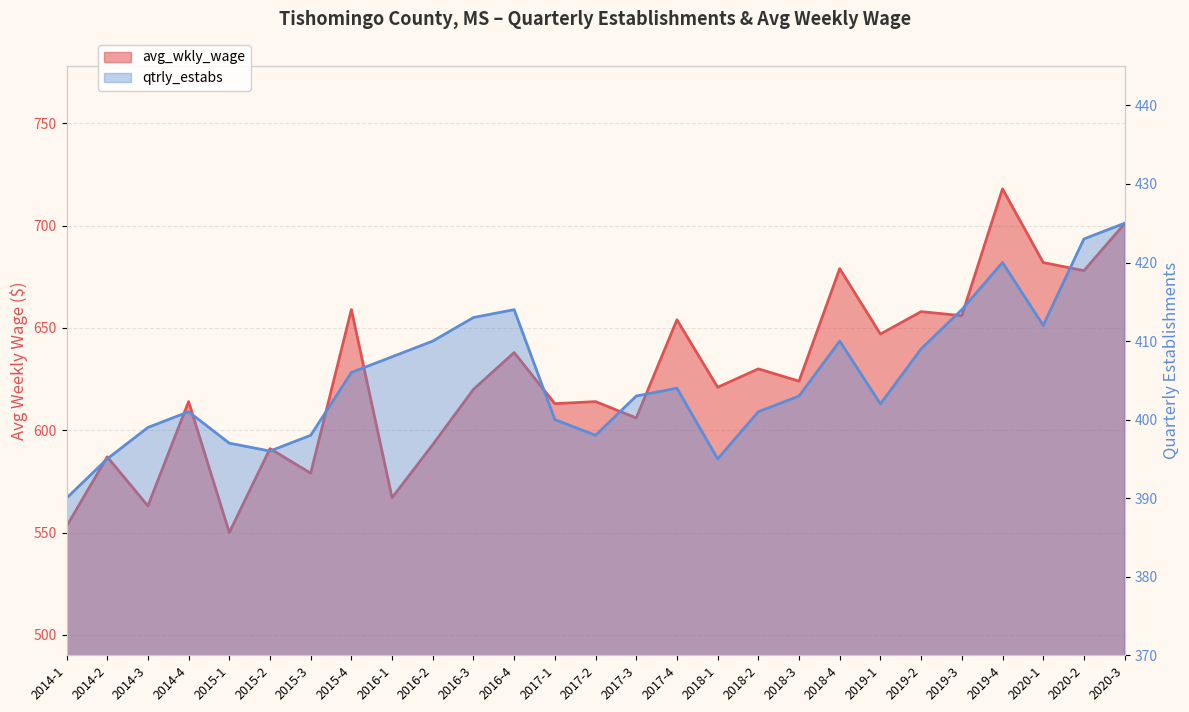

What is the label of the 4th point from the right?

2019-4